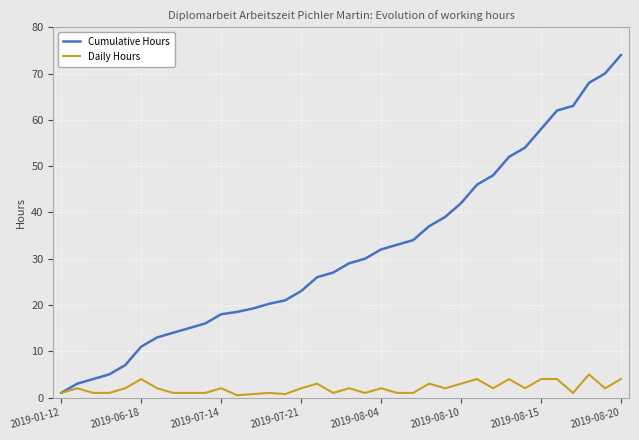

What is the maximum value for Cumulative Hours?

74.0